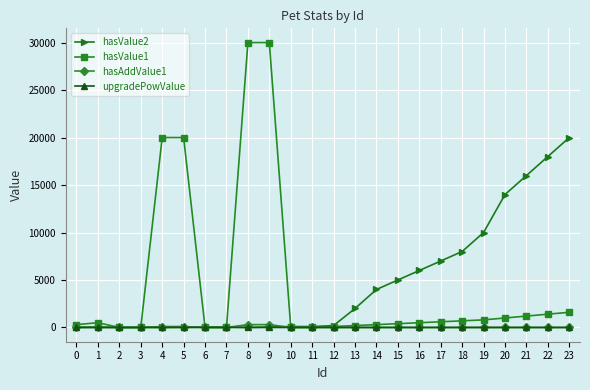

What is the maximum value shown in the chart?

30000.0